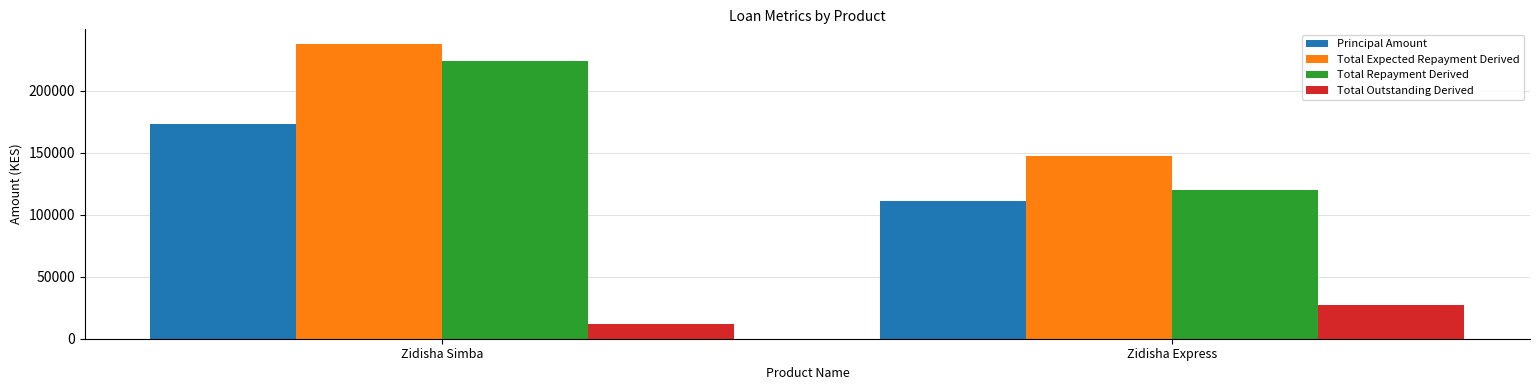

What is the average value of the Total Repayment Derived series?

172027